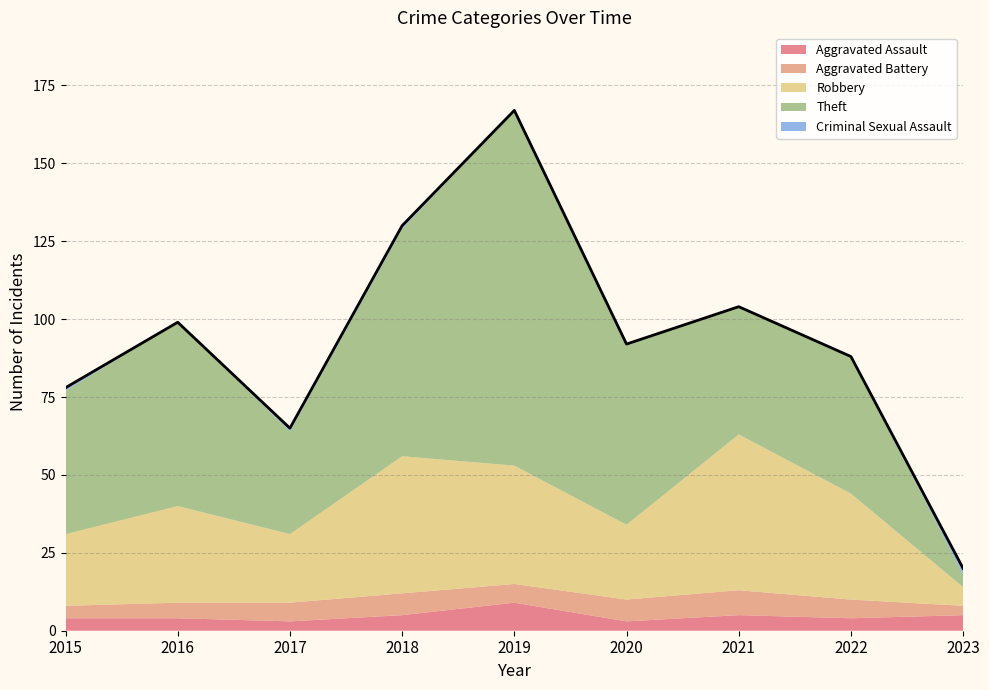

How many interior local valleys does the Theft series have?

2